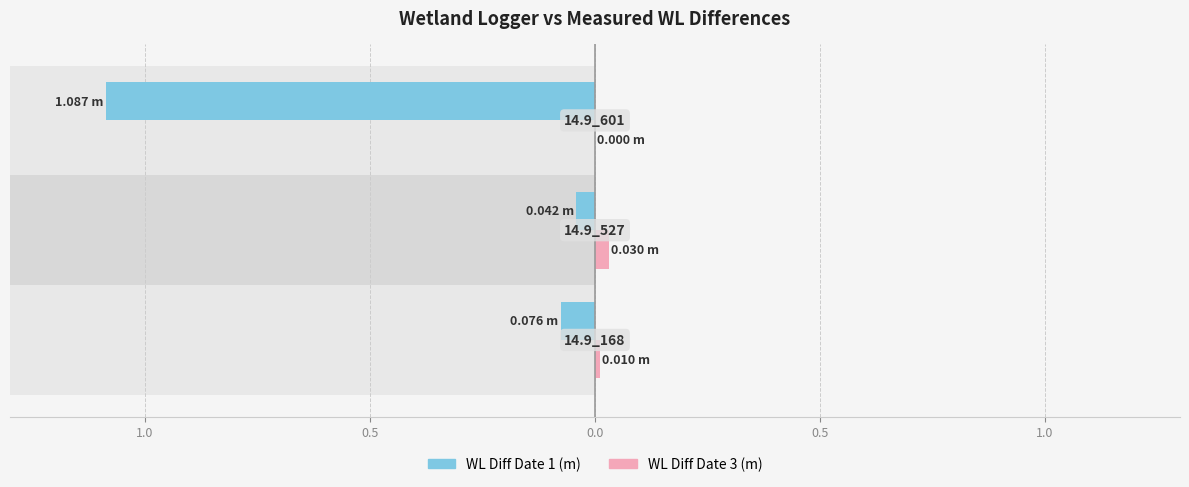

What are all the series names shown in the legend?

WL Diff Date 1 (m), WL Diff Date 3 (m)